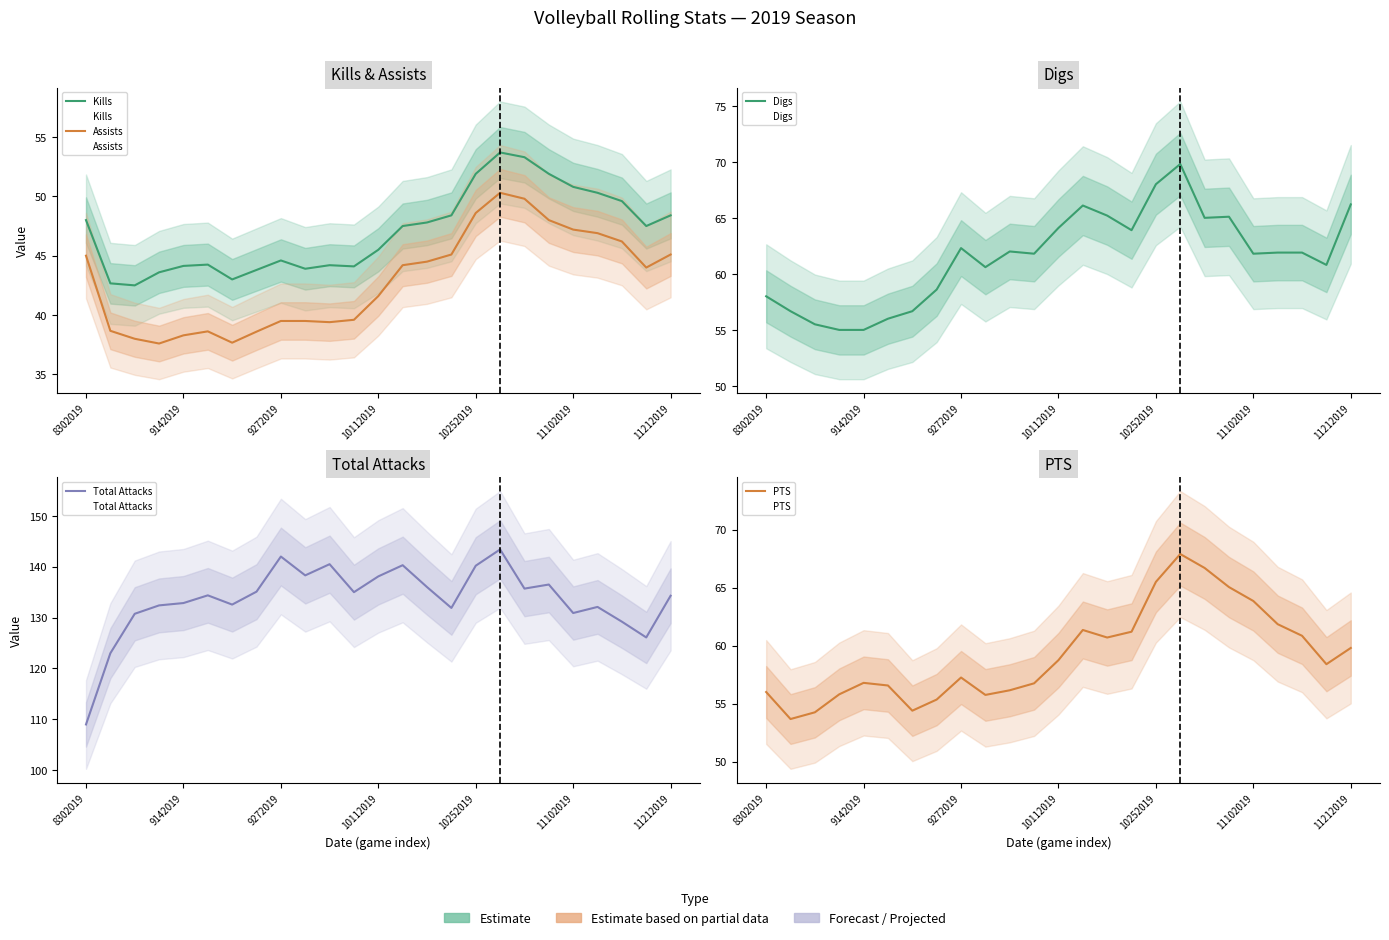

Where is the first local maximum for Digs?

9272019